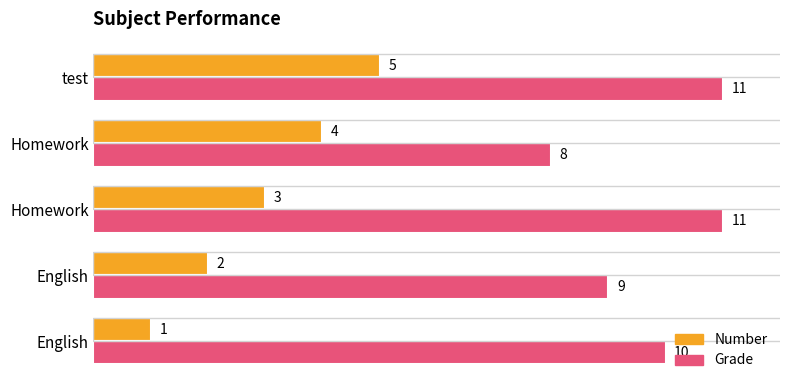

What are all the series names shown in the legend?

Number, Grade